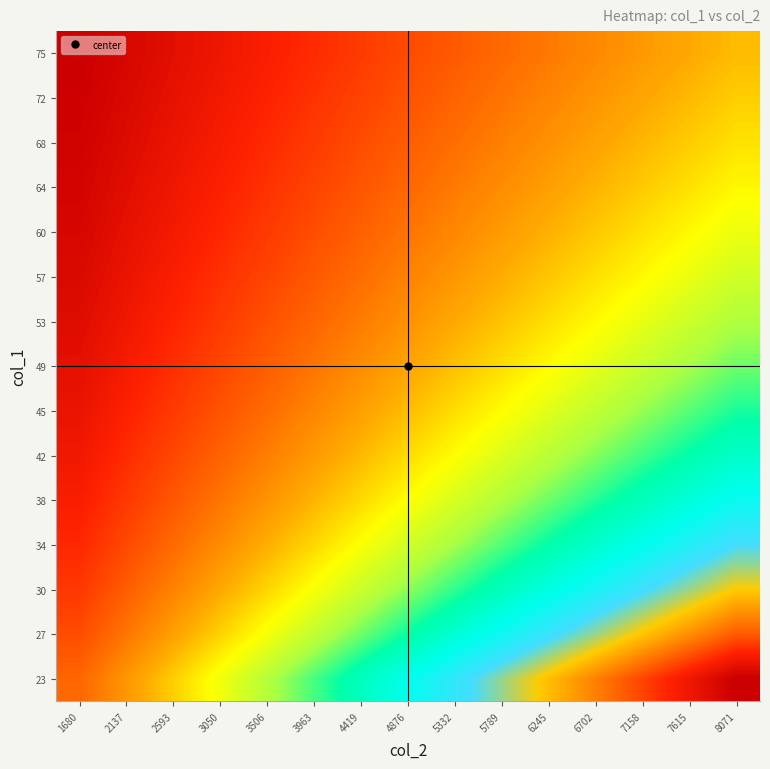

What is the smallest value displayed?

24.7